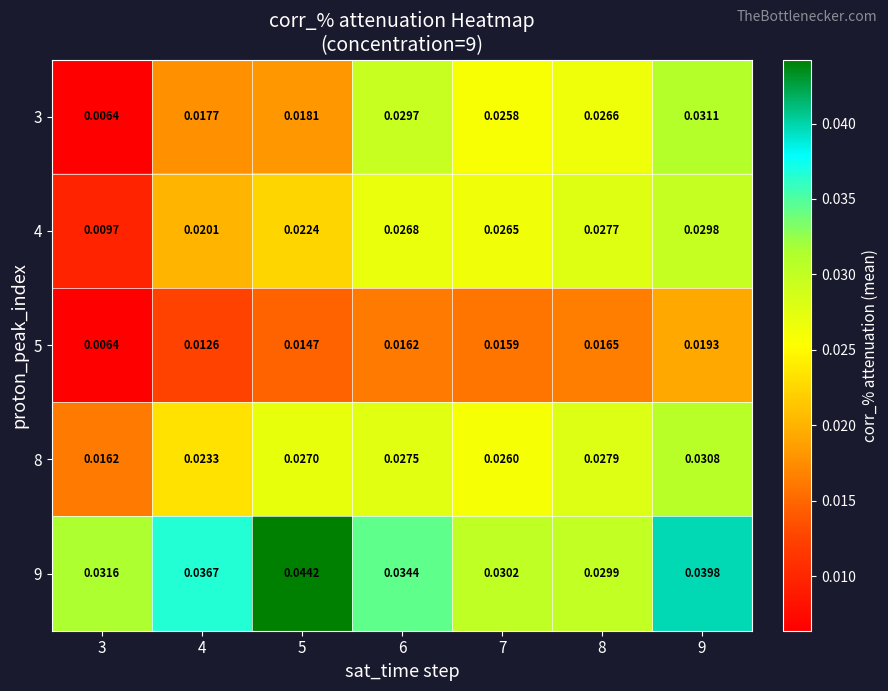

Is the value of 9 at 8 greater than the value of 4 at 5?

Yes